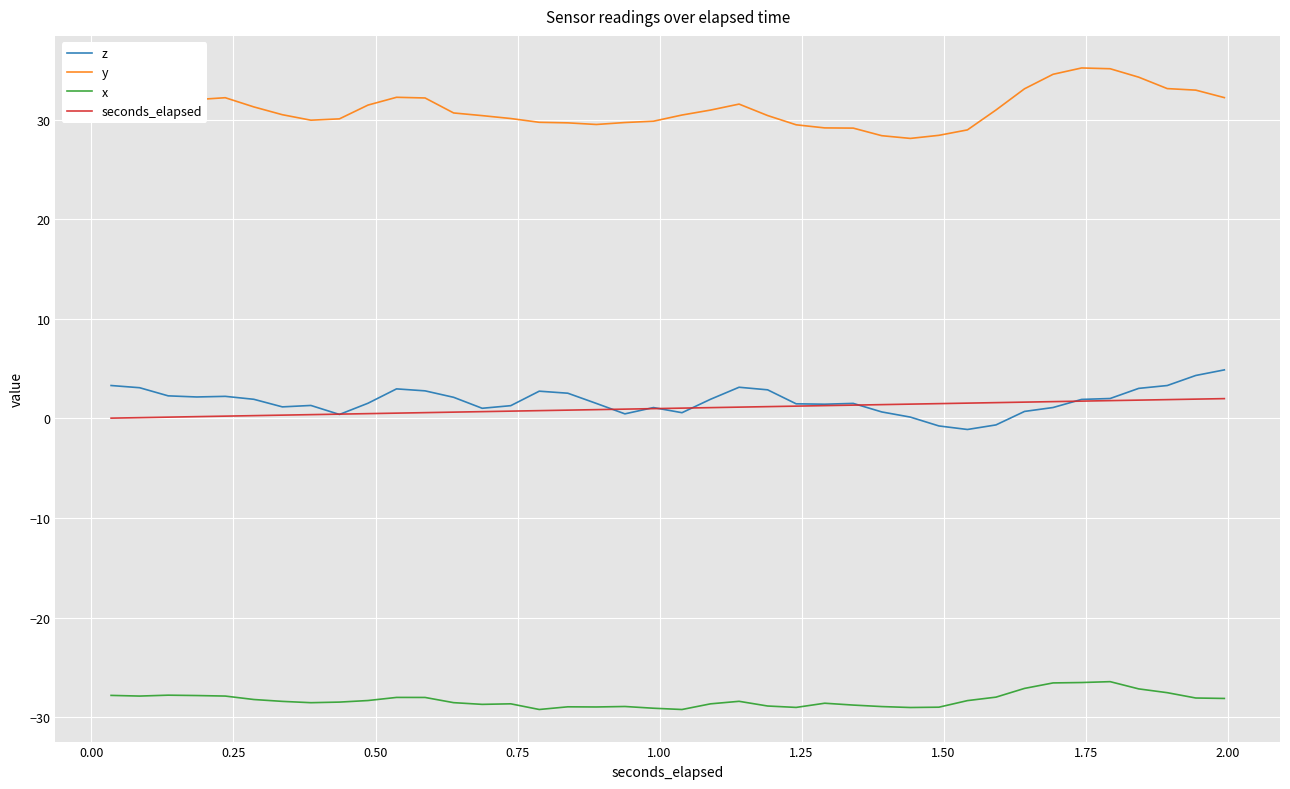

True or false: x and z intersect in this chart.

False